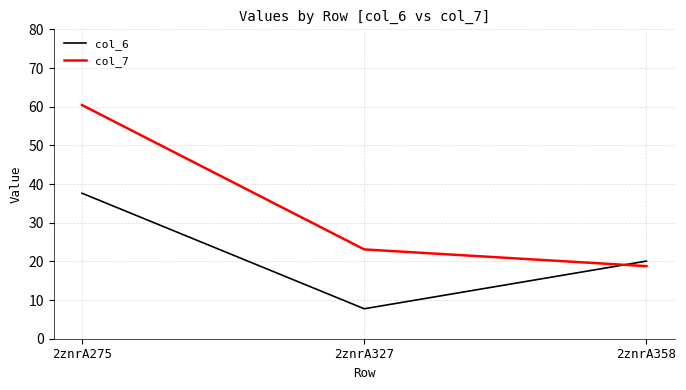

At which category is the sum across all series the highest?

2znrA275